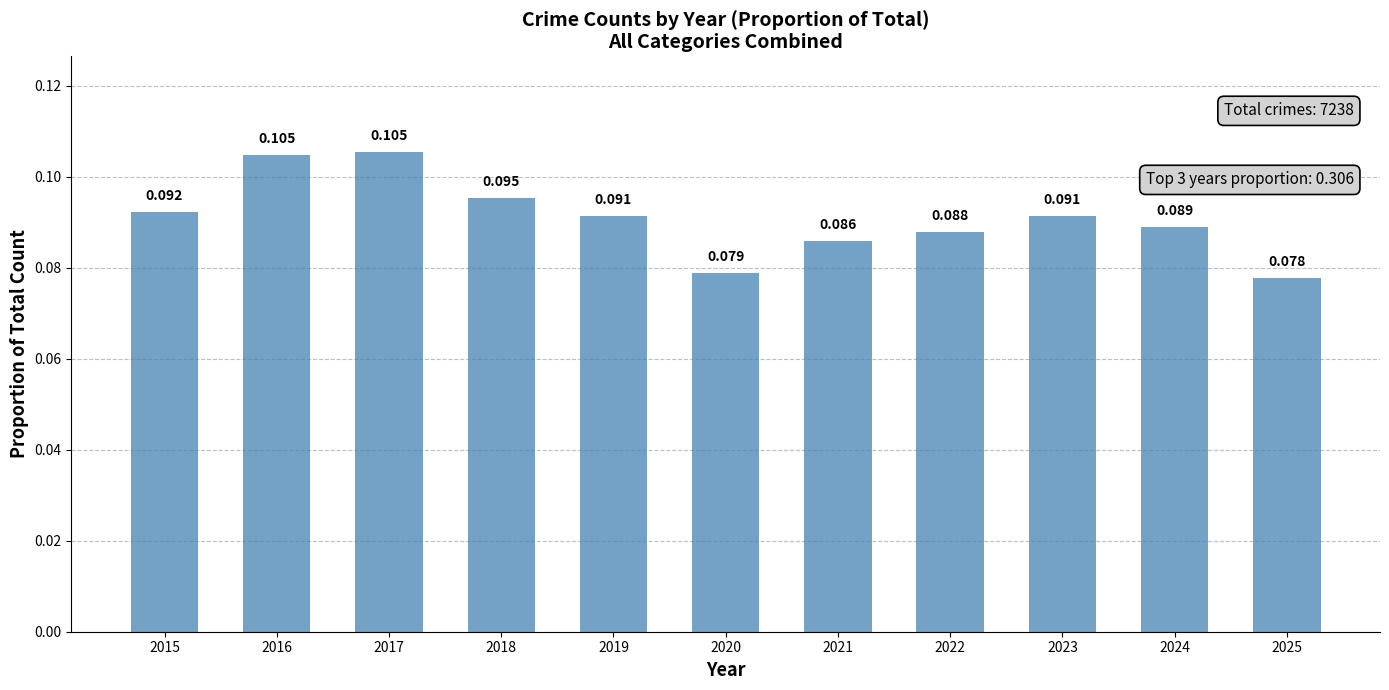

Is it true that the value at 2019 is 0.2?

False